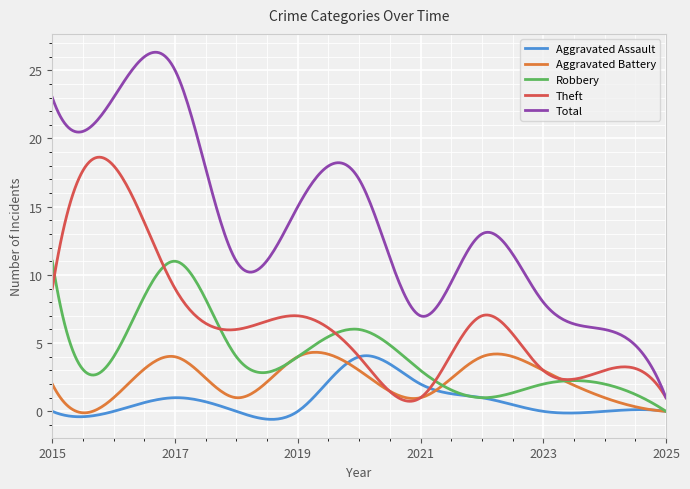

Which series has the largest range (max minus min)?

Total